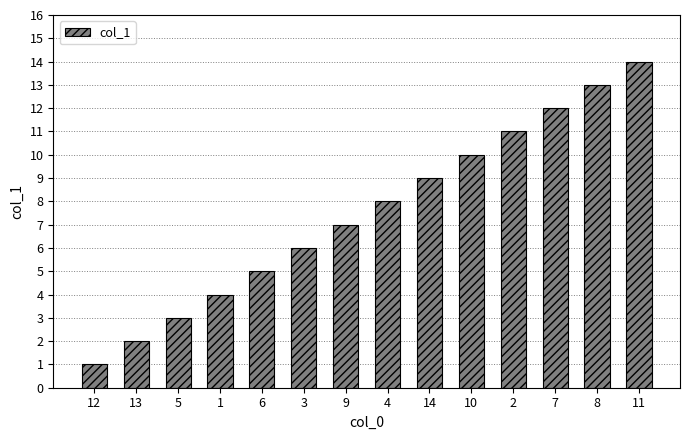

What is the smallest value displayed?

1